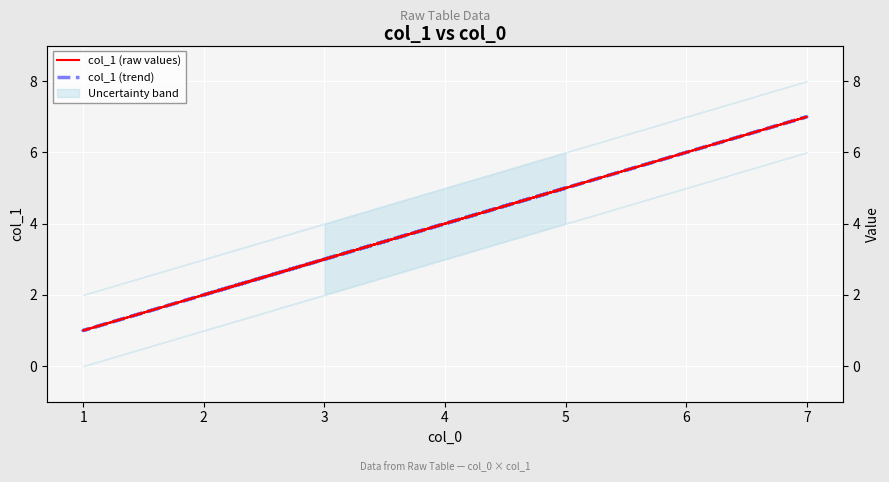

True or false: col_1 (trend) and col_1 (raw values) intersect in this chart.

False